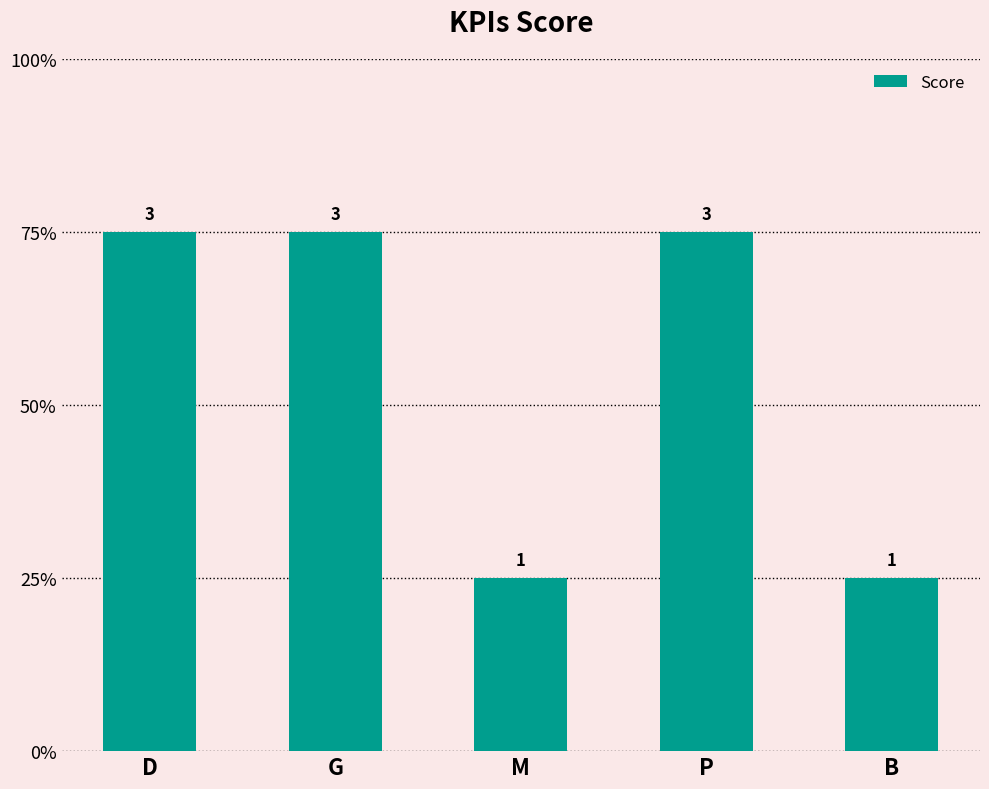

Reading left to right, what are all the values shown in this chart?

3	3	1	3	1